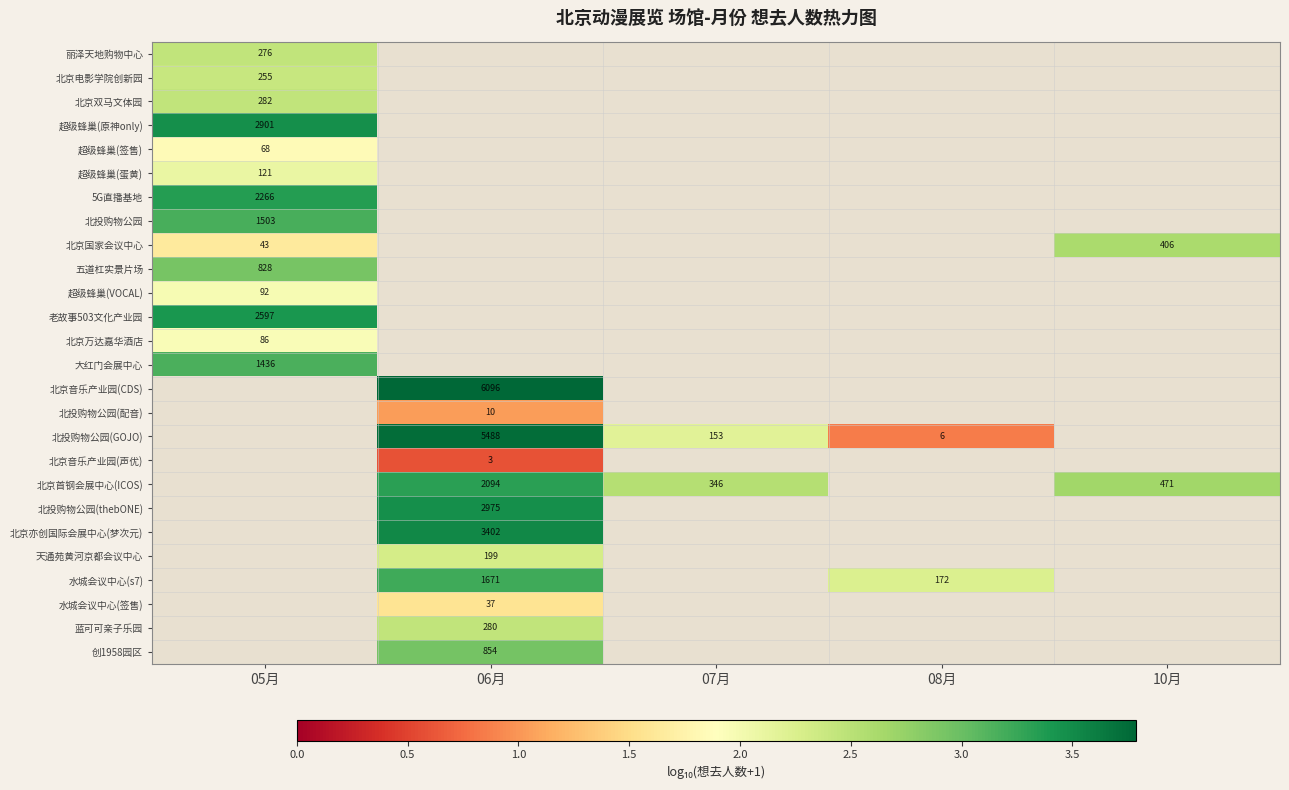

How many distinct data groups are displayed?

26